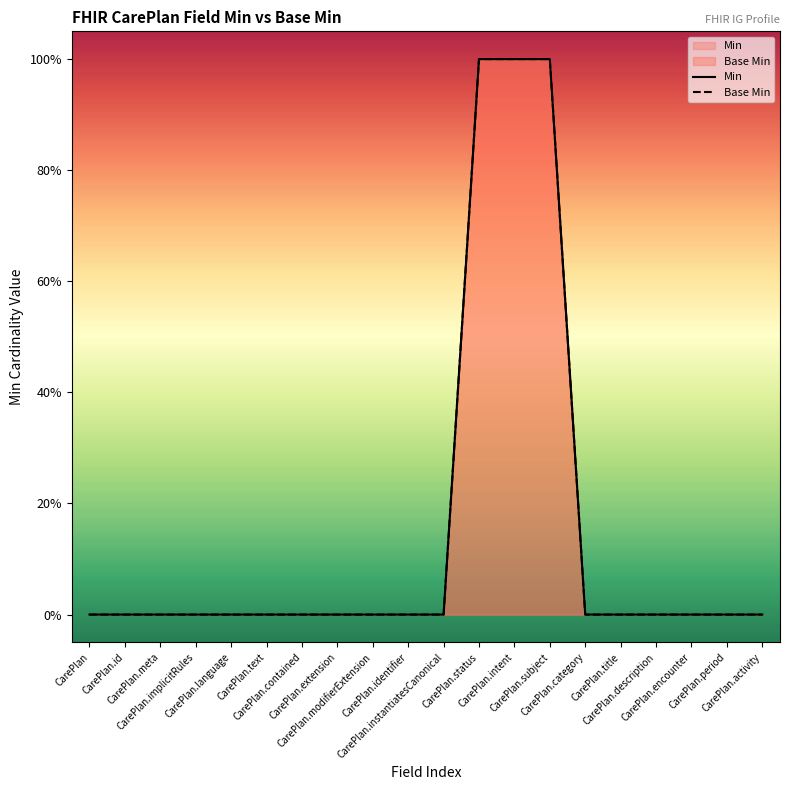

What is the label of the 2nd point from the right?

CarePlan.period